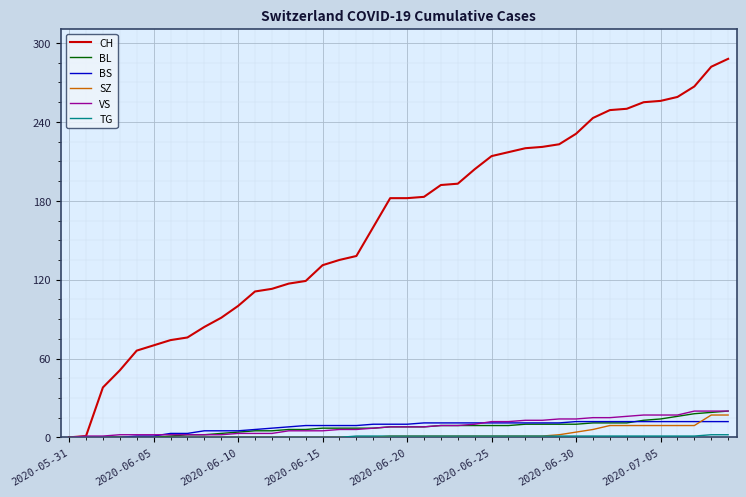

Does the chart have visible grid lines?

Yes